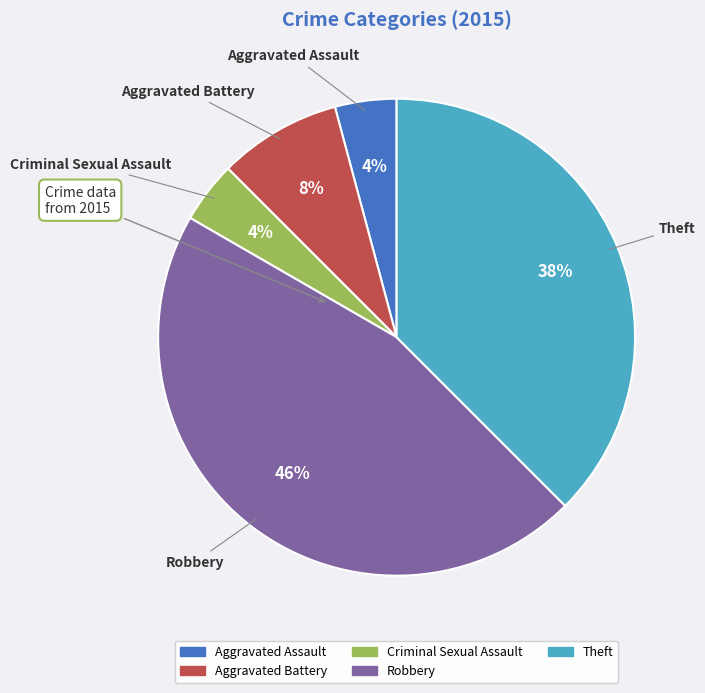

To the nearest percent, what portion does Aggravated Assault represent?

4%